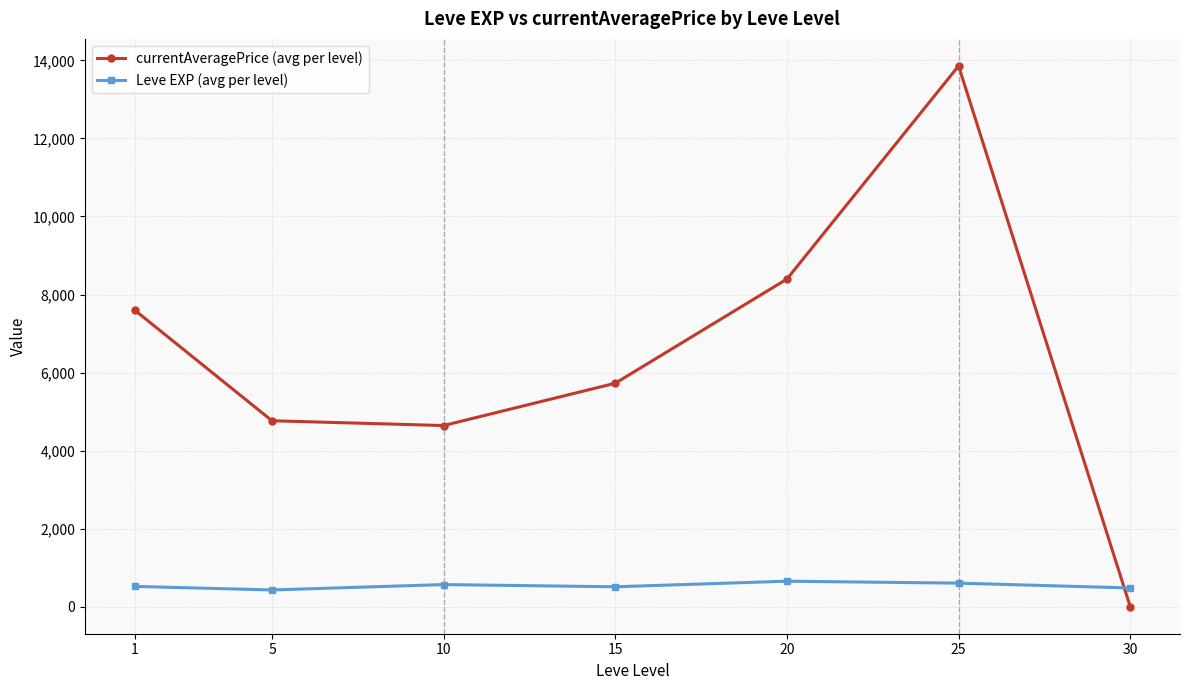

The currentAveragePrice (avg per level) series shows 971.4 at 5. True or false?

False